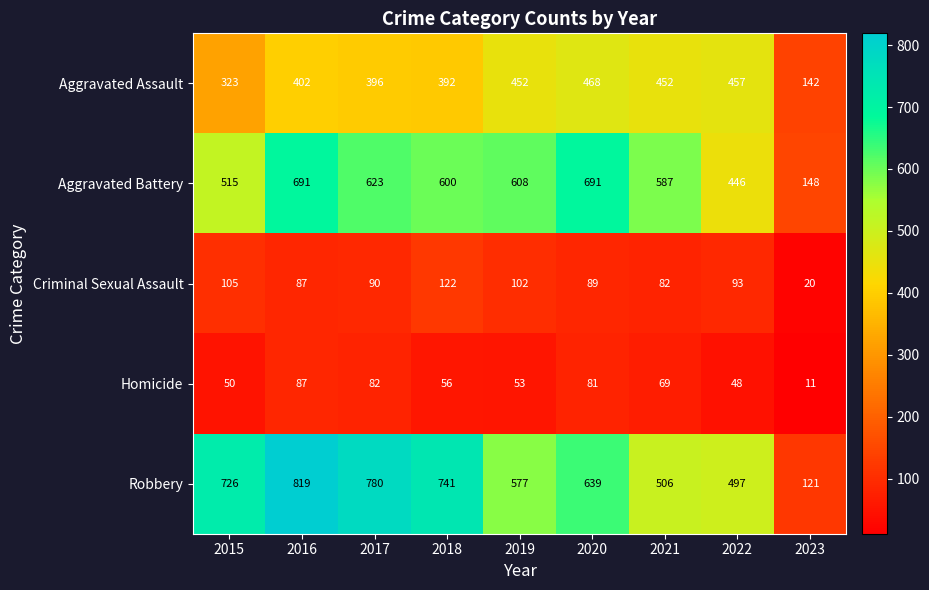

What is the smallest value displayed?

11